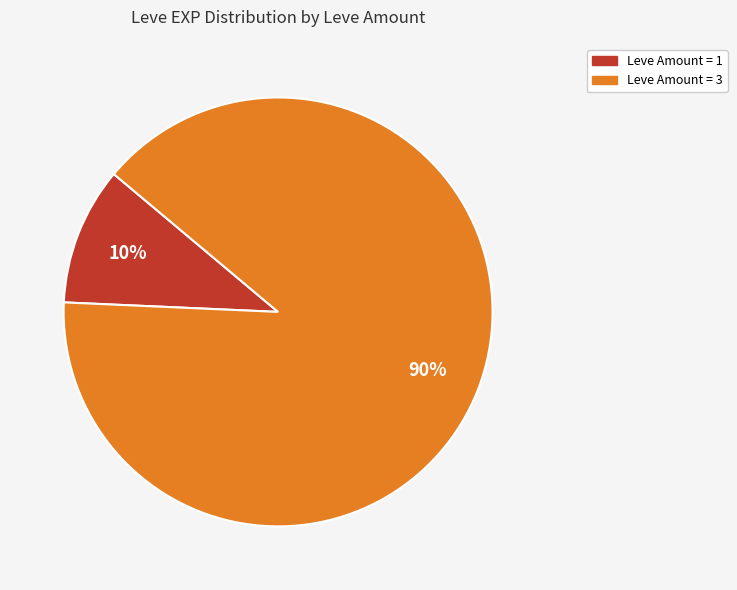

To the nearest percent, what is the average slice percentage?

50%